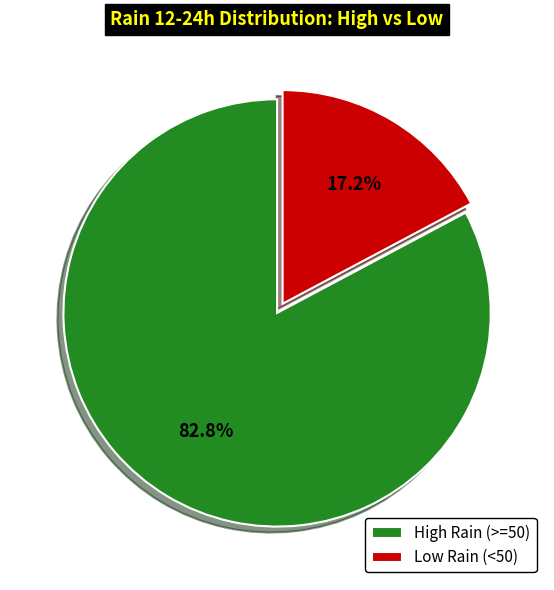

Is there any slice that represents more than half of the pie?

Yes